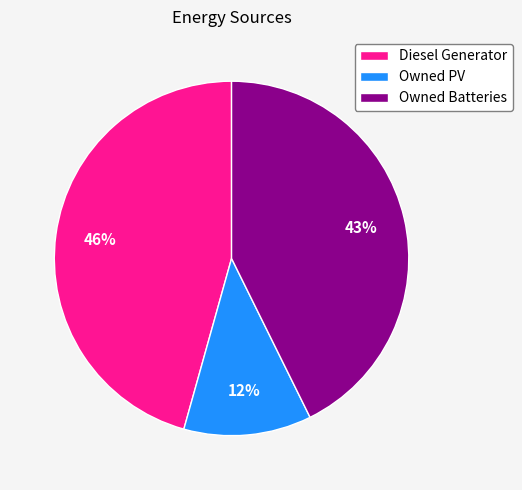

Rank the categories by value from highest to lowest.

Diesel Generator, Owned Batteries, Owned PV